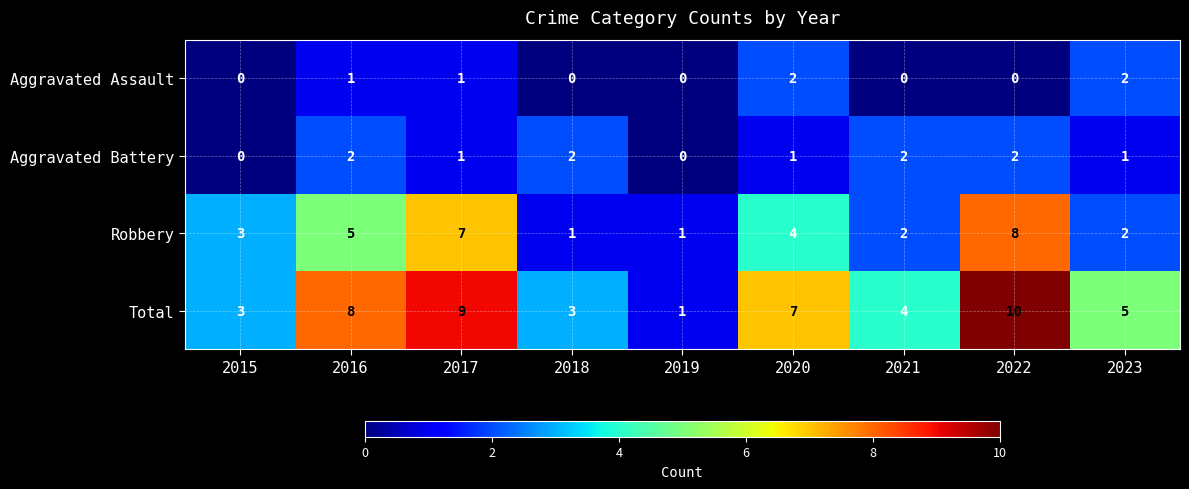

Is it true that Total equals 0 at 2019?

False